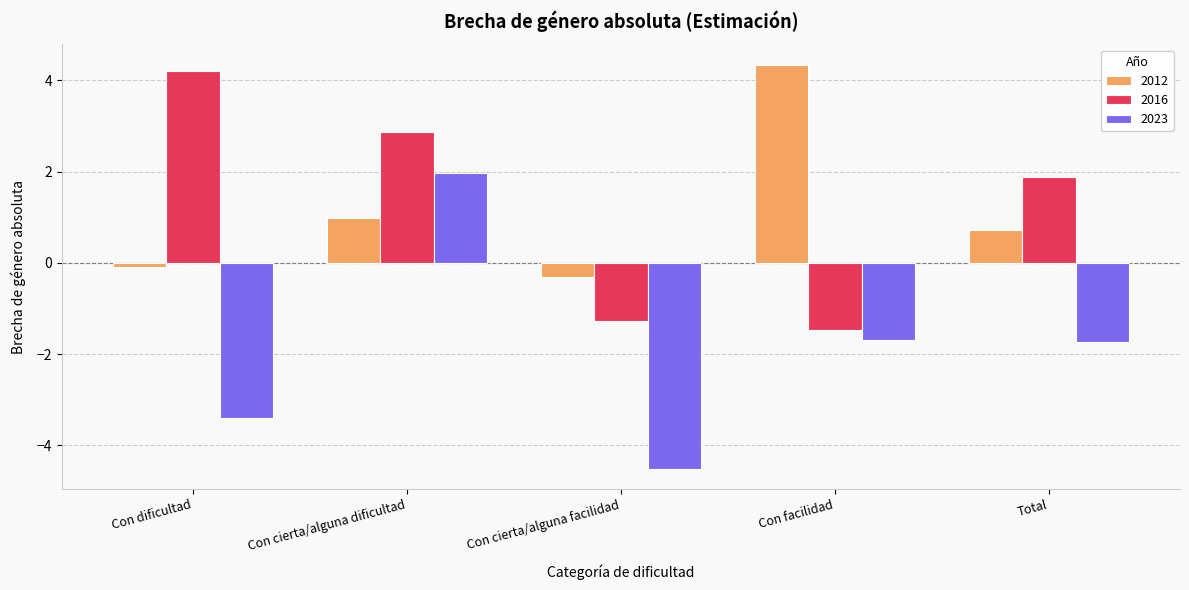

The 2012 series shows 1.0 at Con cierta/alguna dificultad. True or false?

True